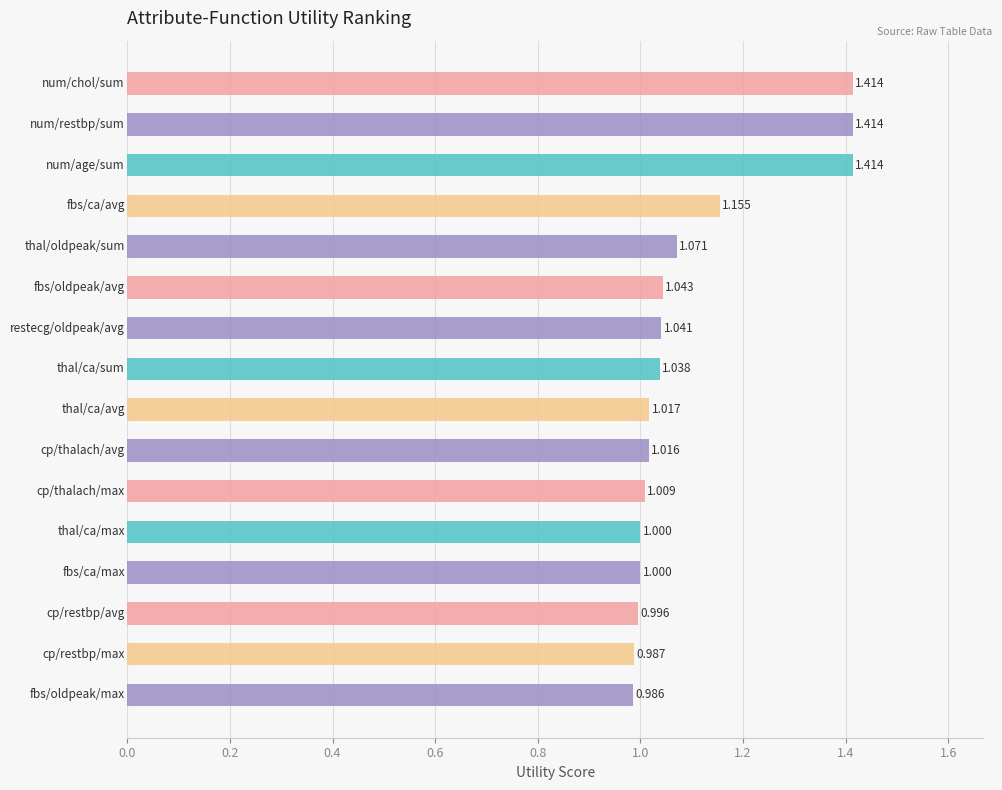

How many series are shown in this chart?

1